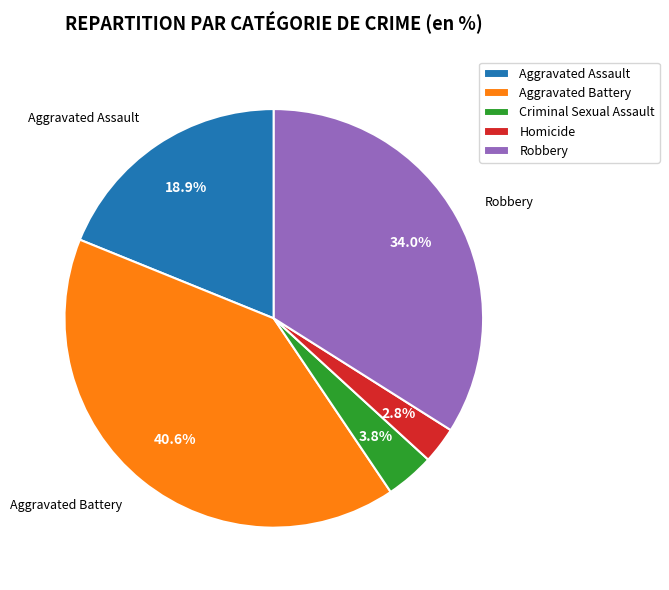

The Homicide slice represents 3% of the pie. True or false?

True